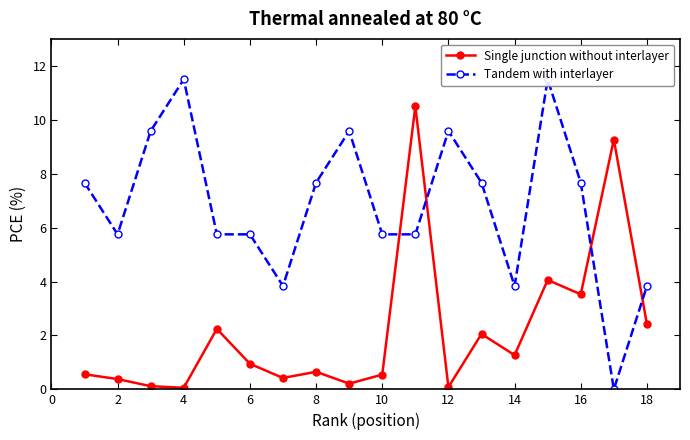

Reading right to left, extract all data points from this chart.

Single junction without interlayer: 2.4	9.3	3.5	4.1	1.3	2.1	0.1	10.5	0.5	0.2	0.7	0.4	0.9	2.2	0.1	0.1	0.4	0.6
Tandem with interlayer: 3.8	0.0	7.7	11.5	3.8	7.7	9.6	5.8	5.8	9.6	7.7	3.8	5.8	5.8	11.5	9.6	5.8	7.7